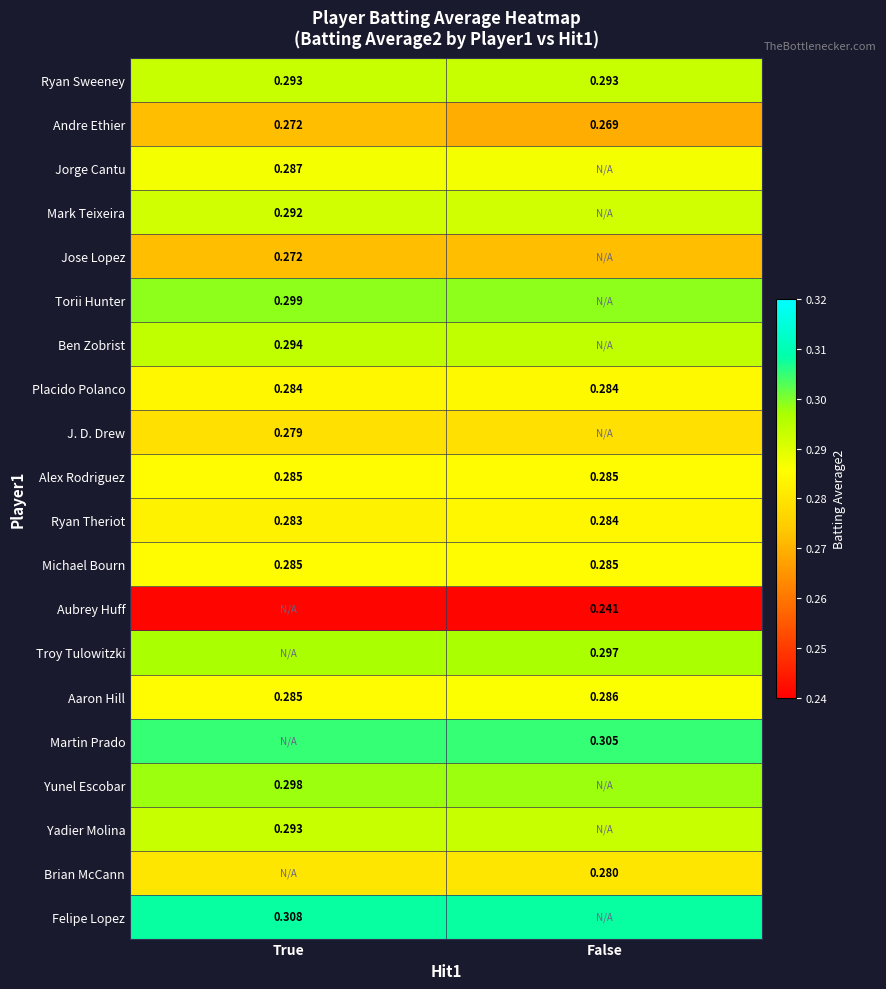

Is the value of Placido Polanco at False greater than the value of Aaron Hill at True?

No